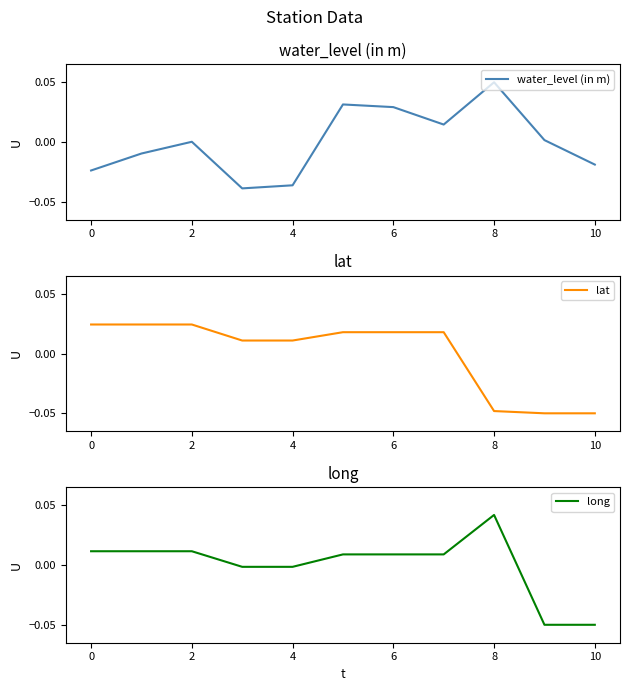

The long series shows 0.1 at 8. True or false?

False